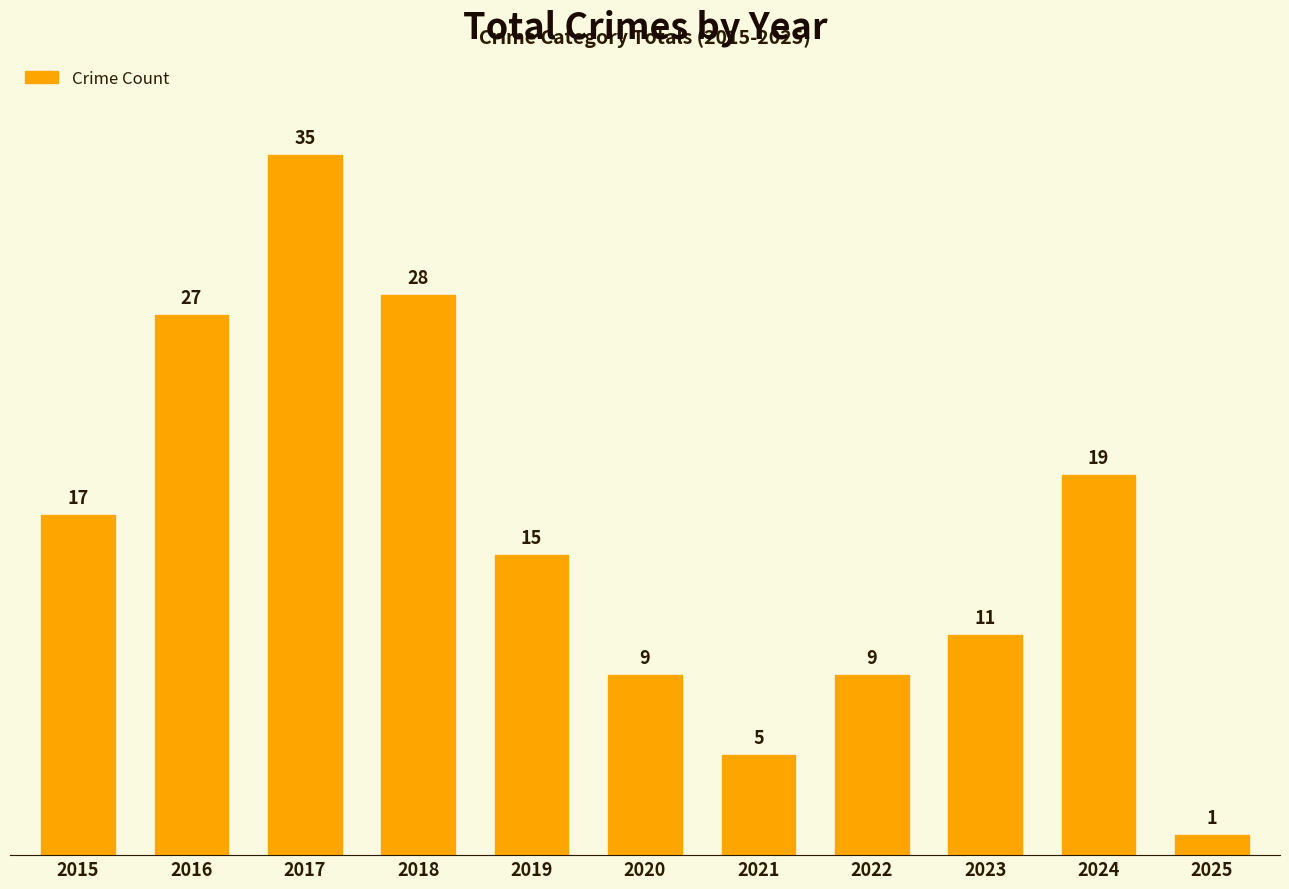

Which label corresponds to the smallest value in the chart?

2025